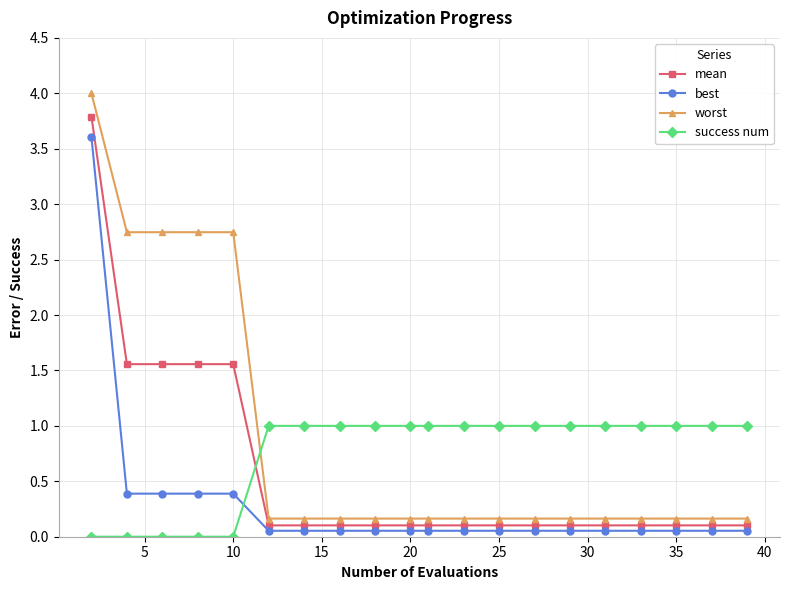

Which series has the largest range (max minus min)?

worst